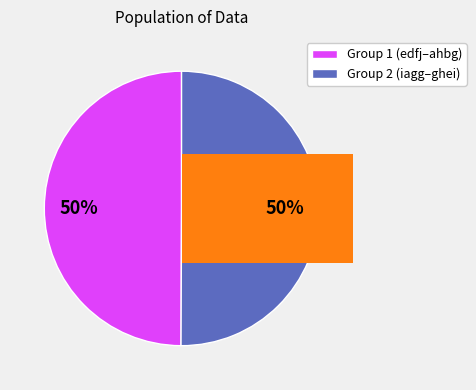

Does any single category account for the majority?

No